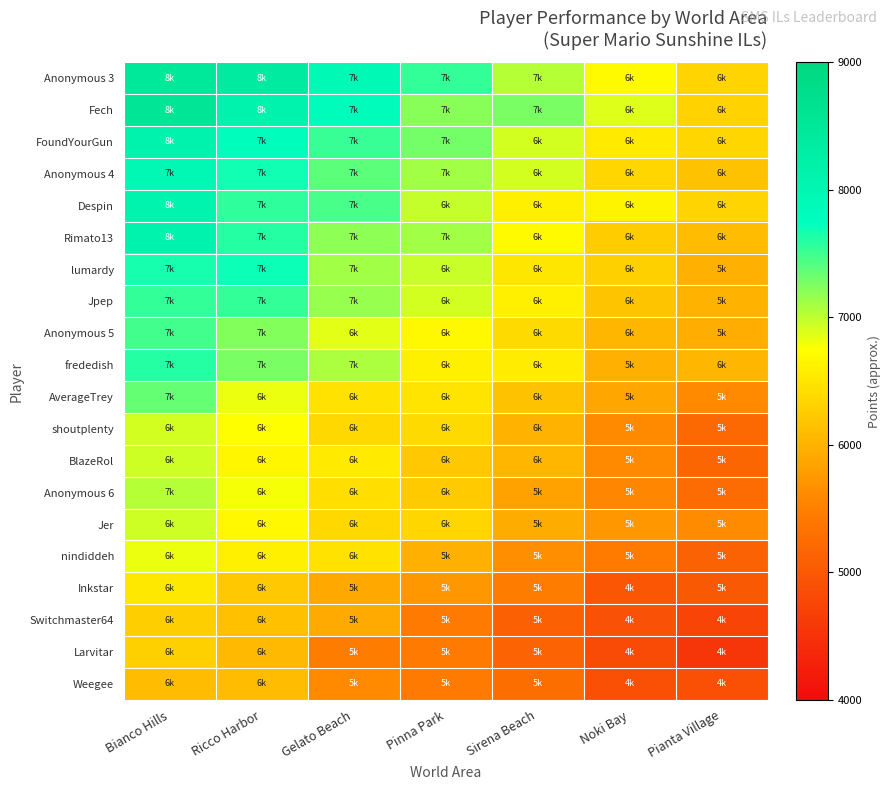

What is the total value across all series at Sirena Beach?

124193.6